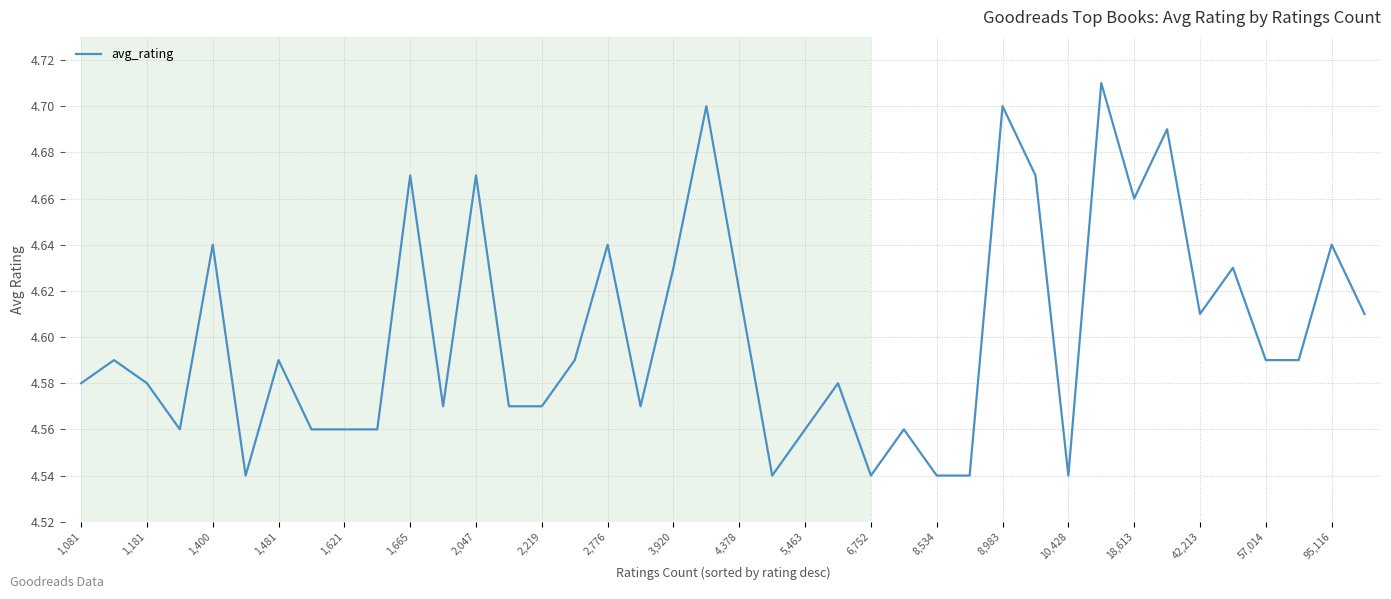

Does the chart display data point markers on the line(s)?

No